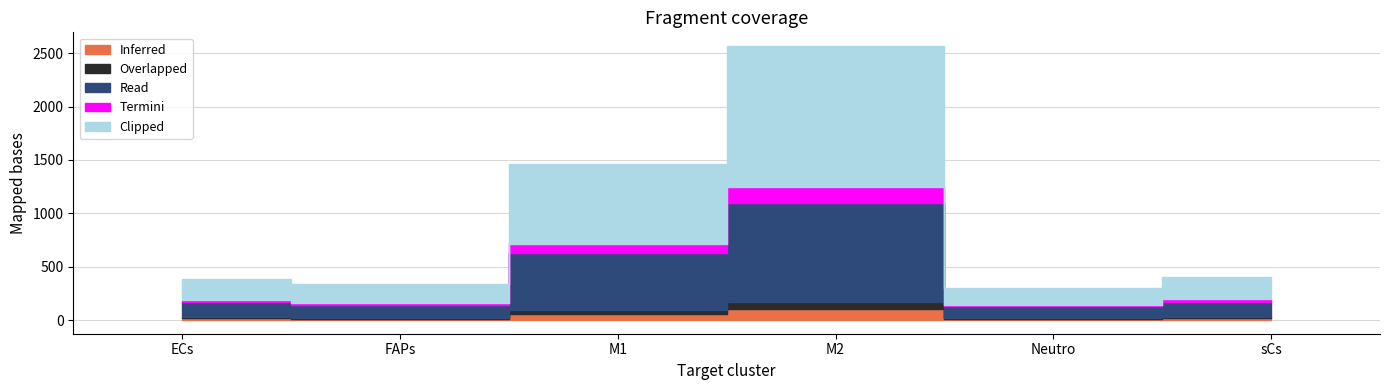

The Termini series shows 13.2 at FAPs. True or false?

False